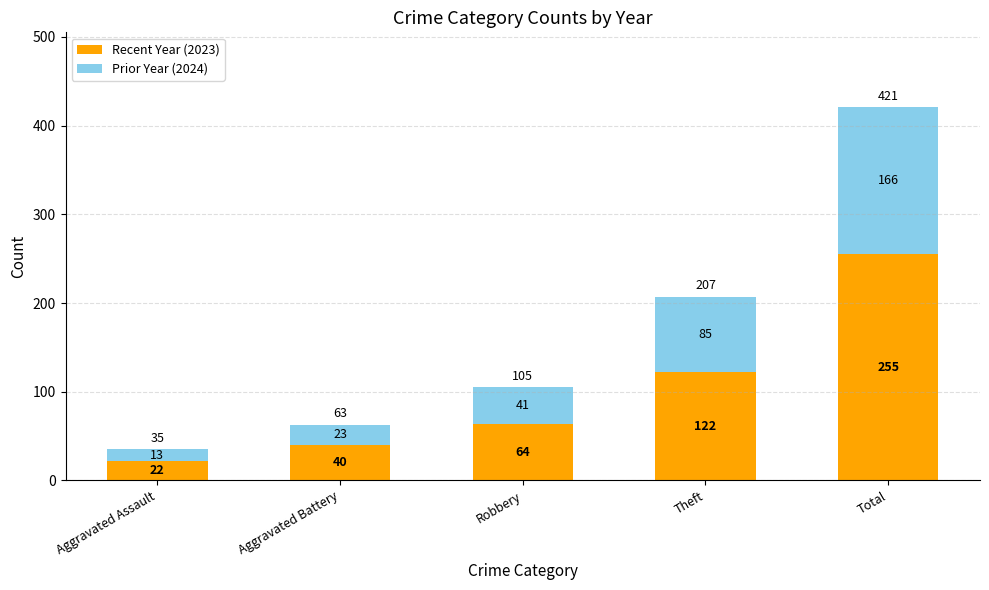

At which label is Recent Year (2023) closest to 138?

Theft